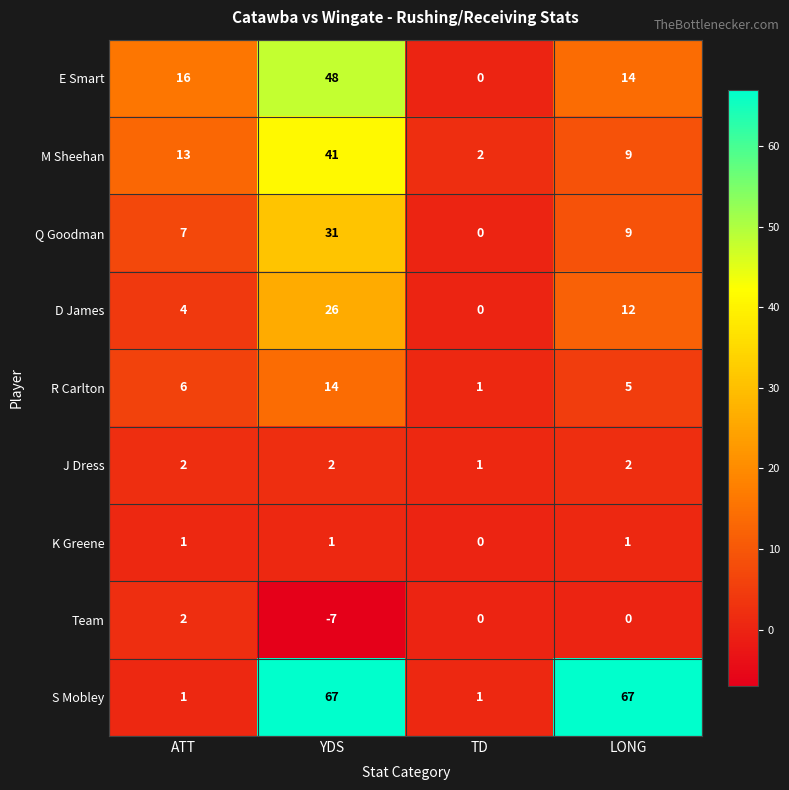

How many distinct data groups are displayed?

9